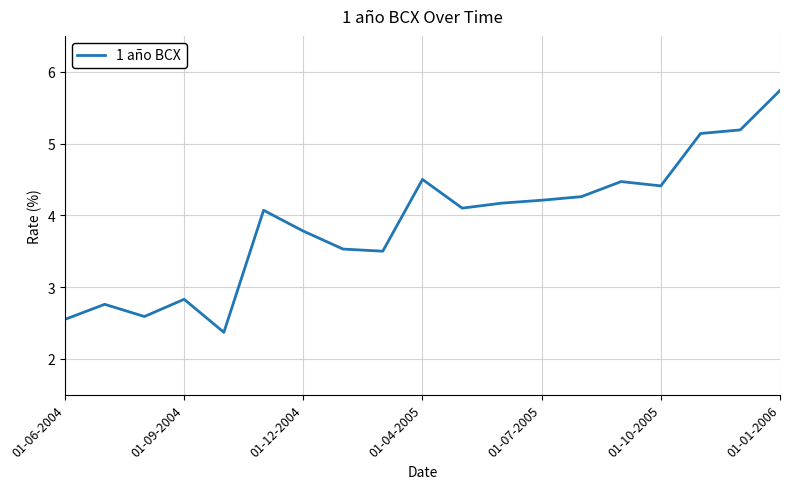

What is the greatest value displayed?

5.7